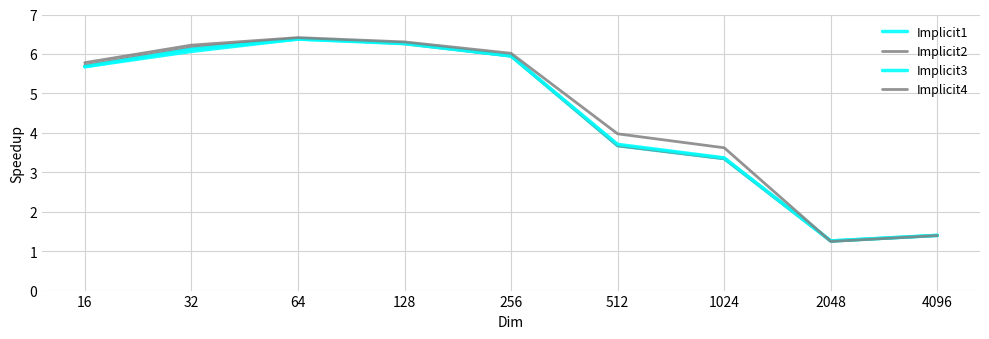

What is the difference between the second highest and minimum values in the Implicit1 series?

5.0